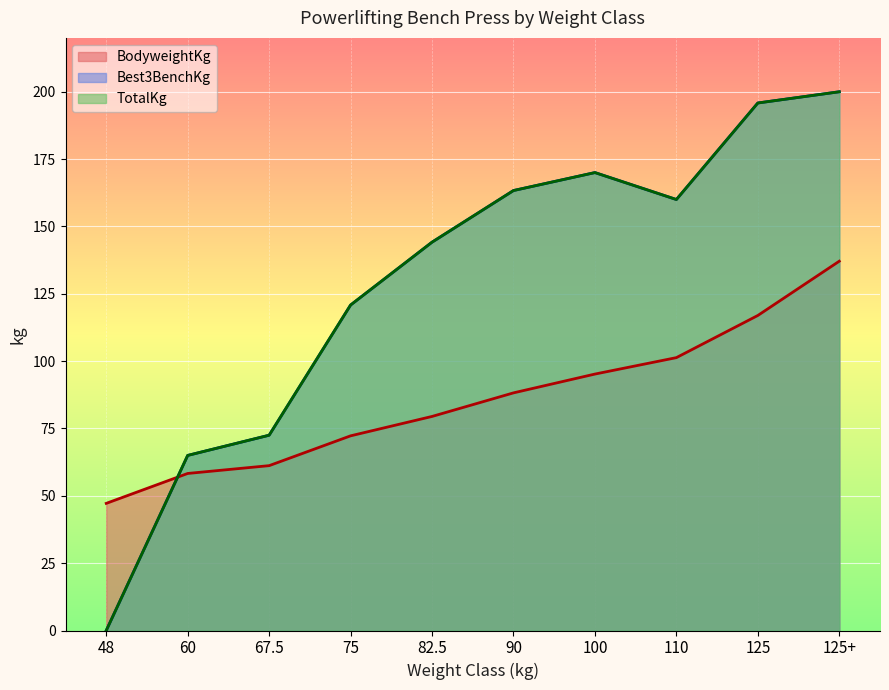

True or false: TotalKg and BodyweightKg cross at least once.

True